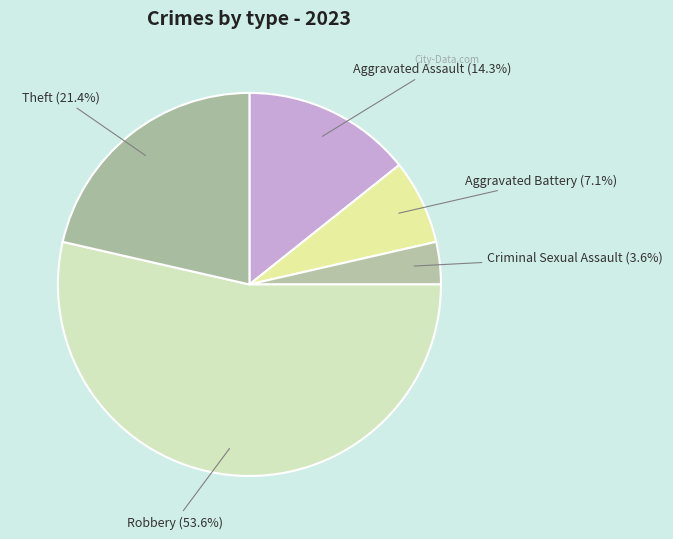

Is it true that Theft is 31% of the pie?

False